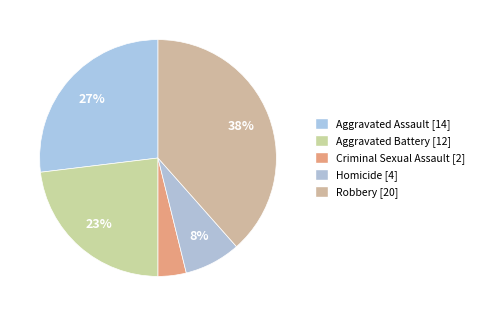

How many slices are in this pie chart?

5